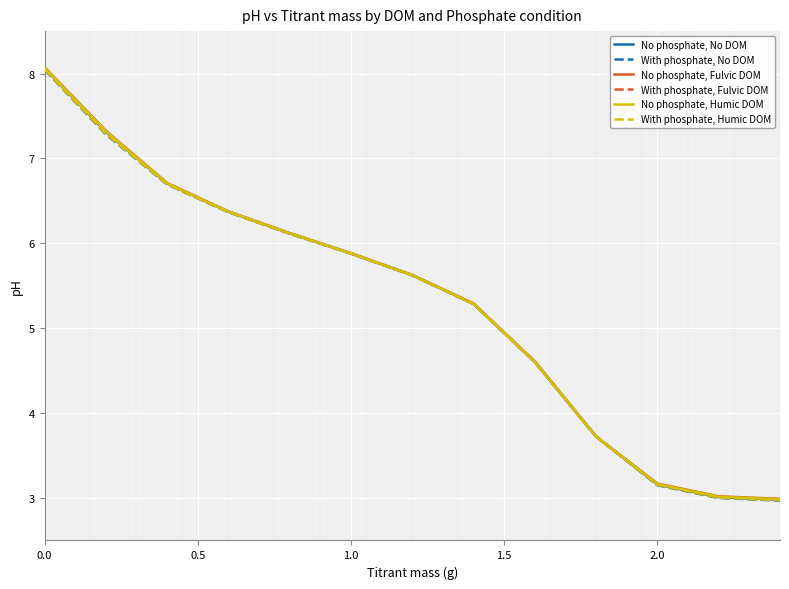

What is the difference between the maximum and minimum values in the No phosphate, No DOM series?

5.1